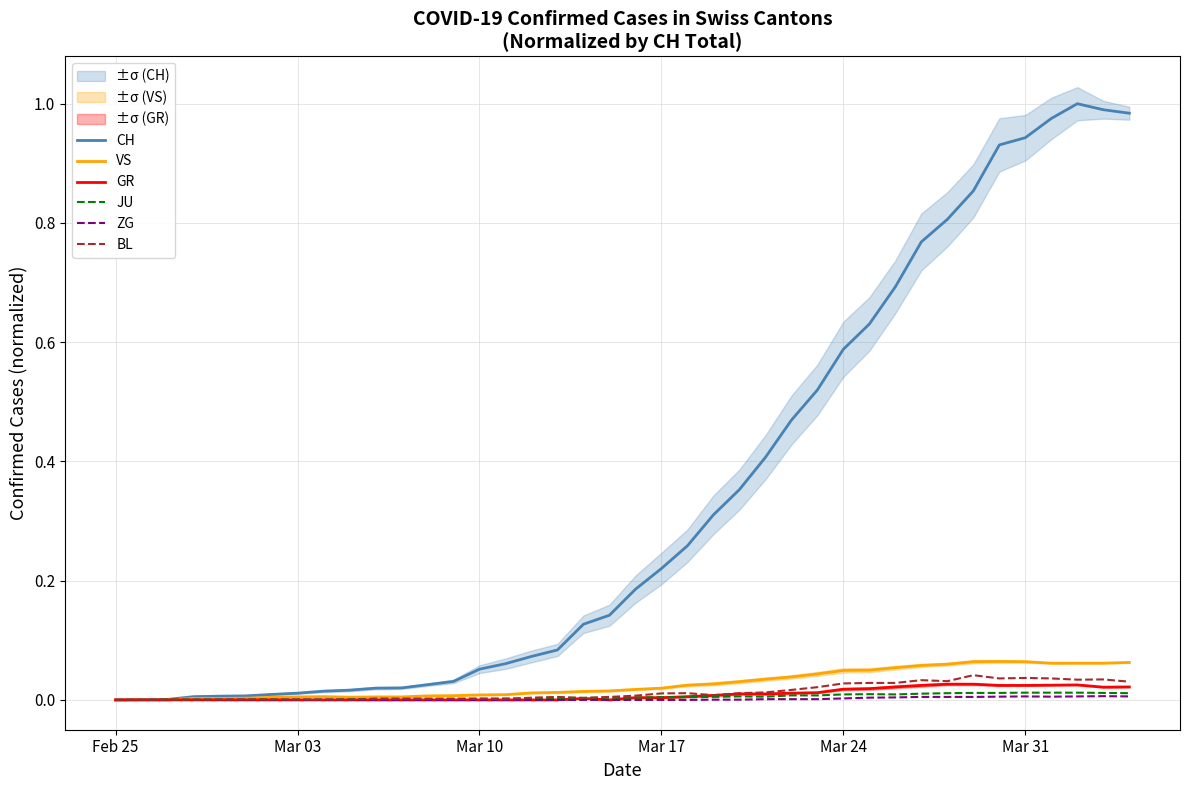

The BL series shows 0.0 at 19. True or false?

False